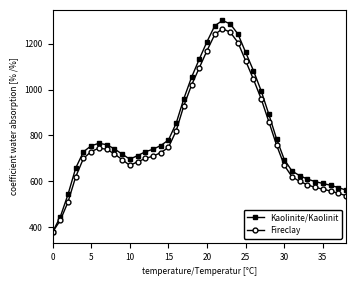

What is the value of the Fireclay point at the 13th from the left?

700